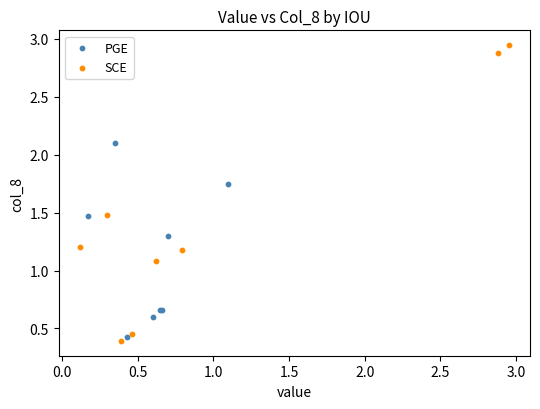

What are all the series names shown in the legend?

PGE, SCE